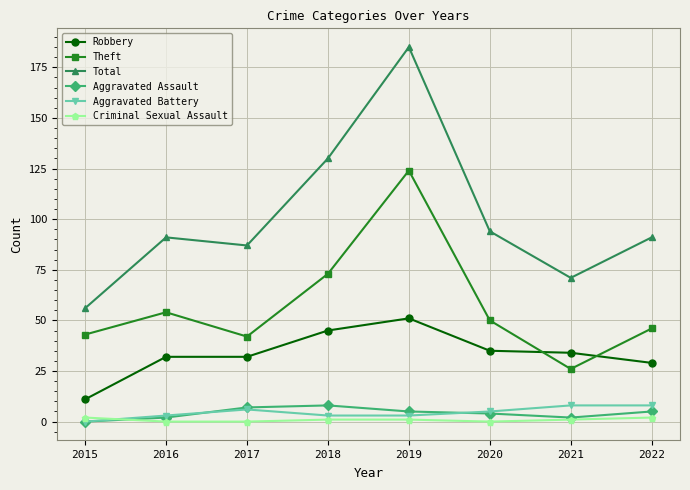

What is the approximate value of Robbery at 2017?

32